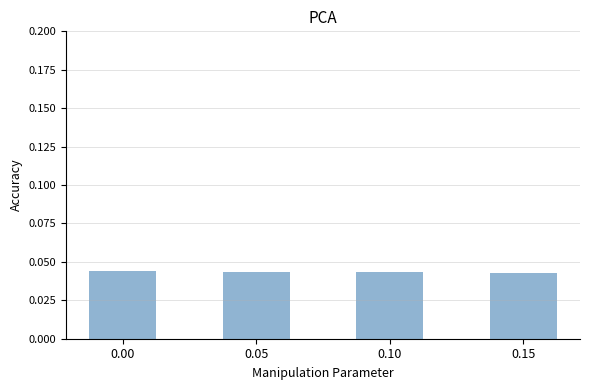

Count the values in the range 0 to 1.

4